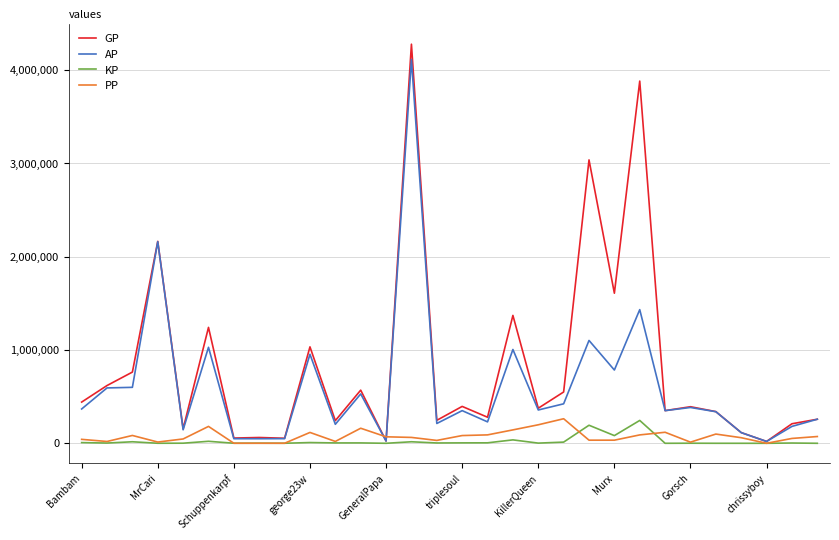

What is the greatest value displayed?

4278949.0